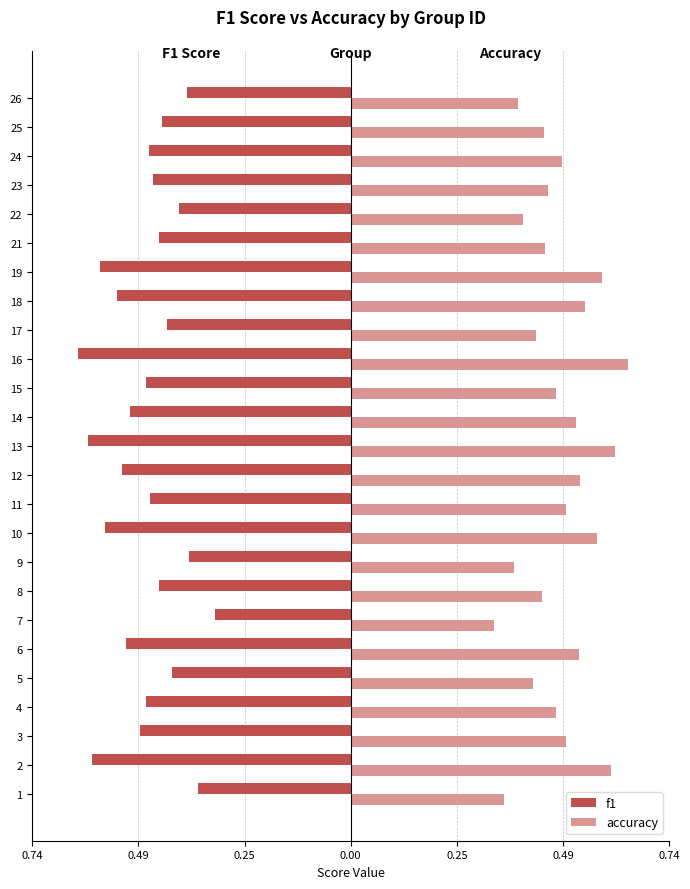

What are all the series names shown in the legend?

f1, accuracy